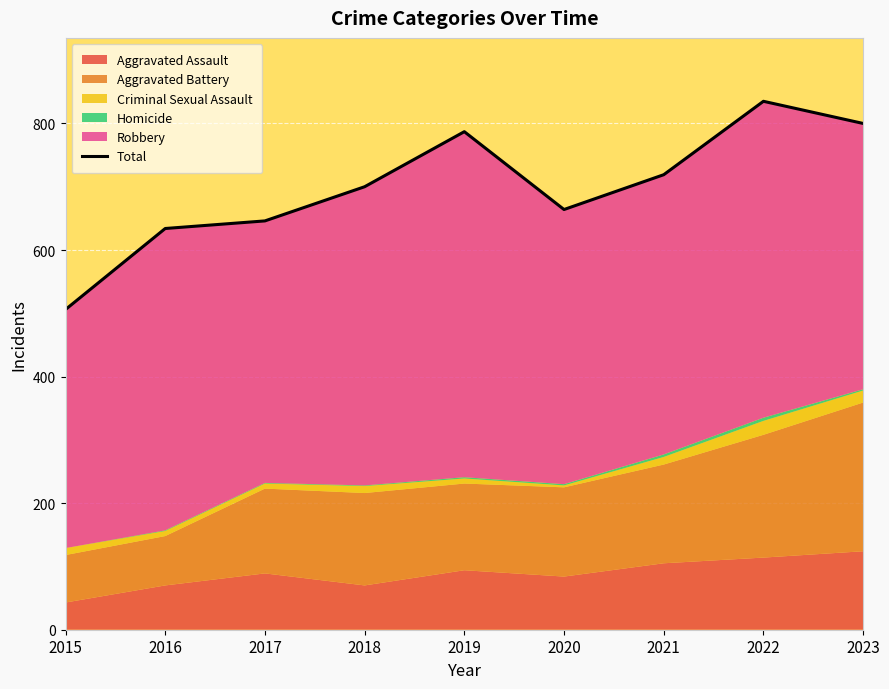

What is the value of the 2nd point from the left?

634